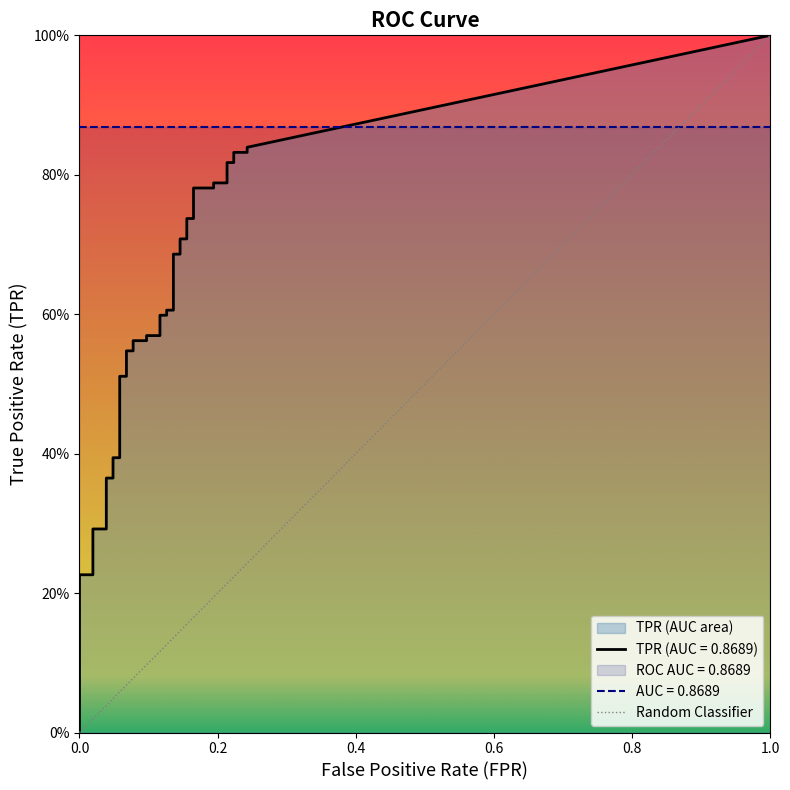

What is the greatest value displayed?

1